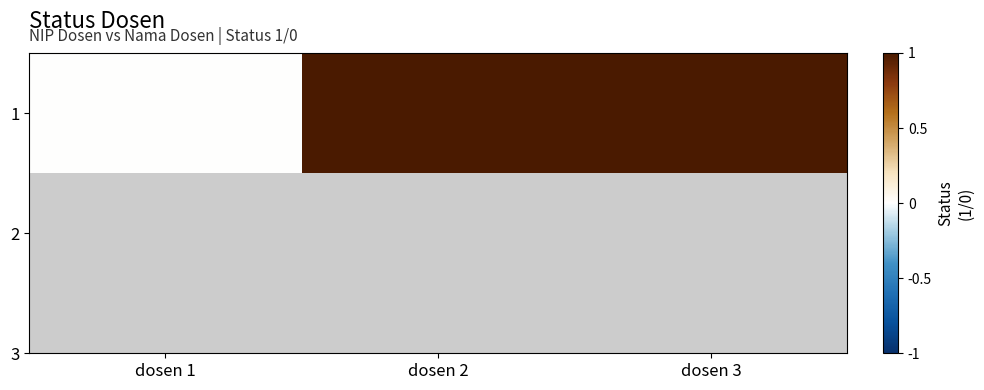

What is the maximum value shown in the chart?

1